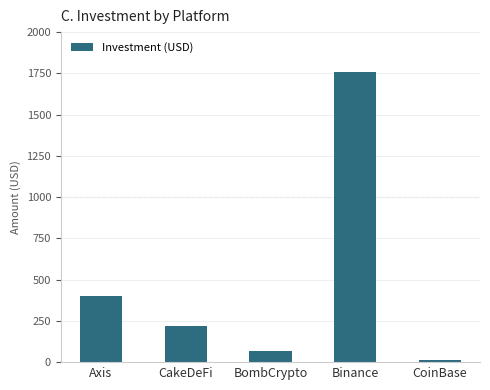

Reading right to left, transcribe all the data shown in this chart.

10	1759	65	220	400